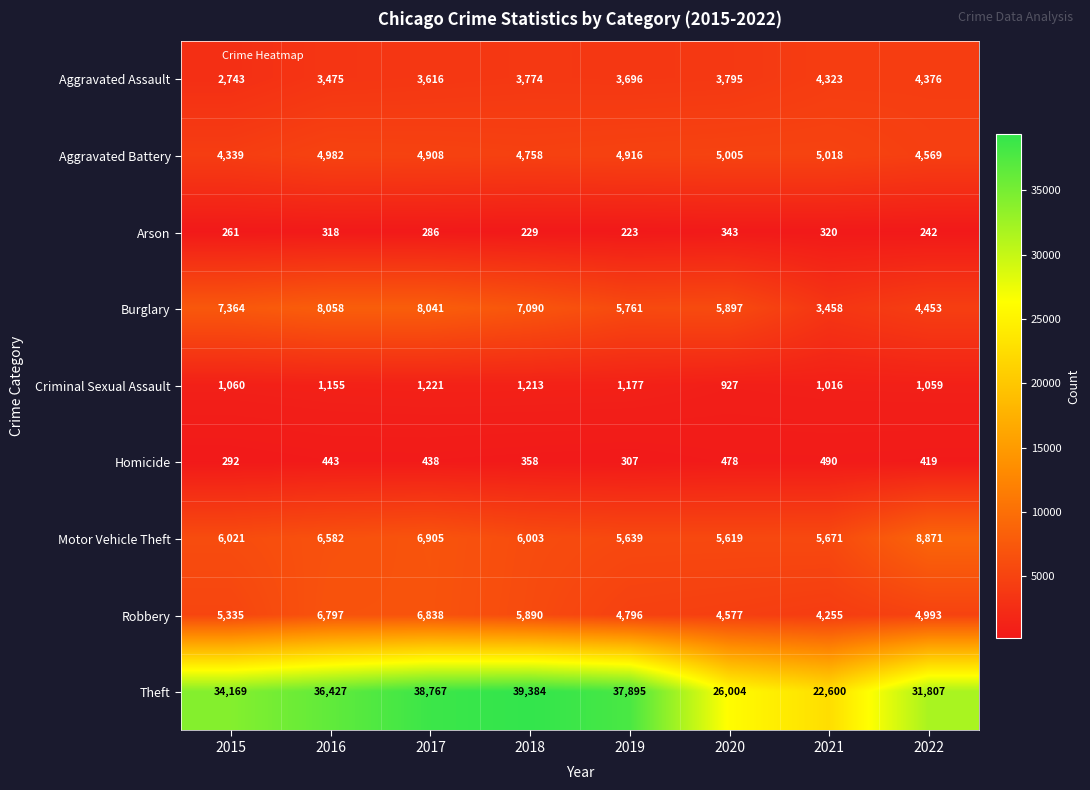

What is the spread (max minus min) of values at 2015?

33908